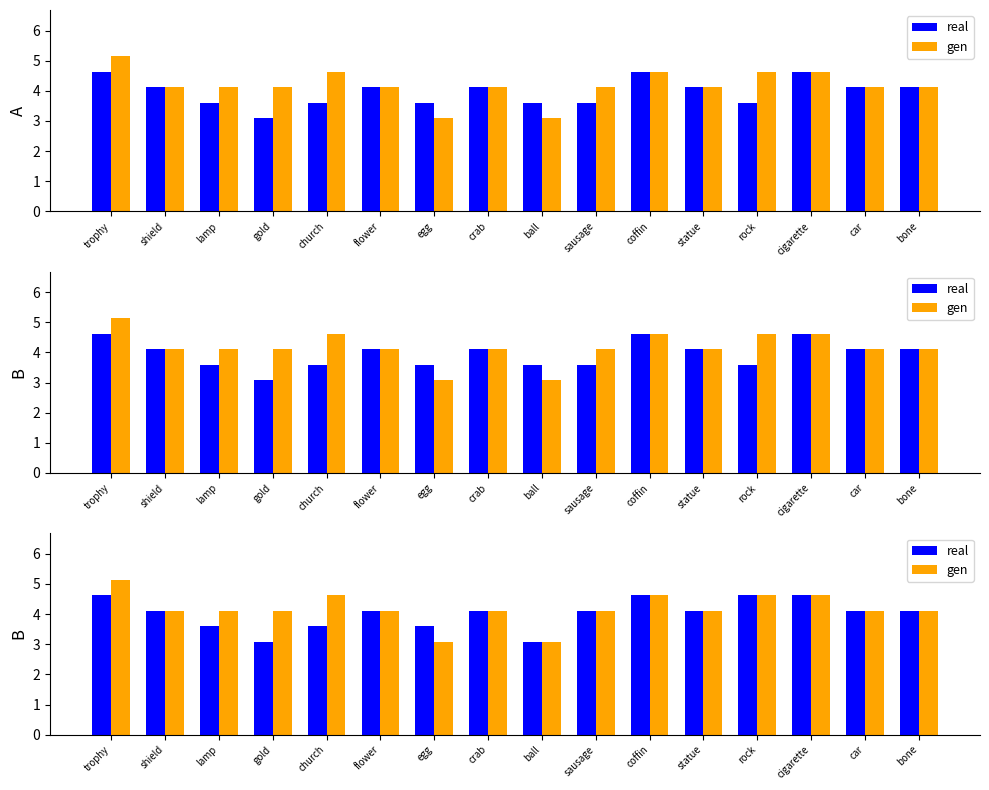

How many values in the real series exceed 4?

11